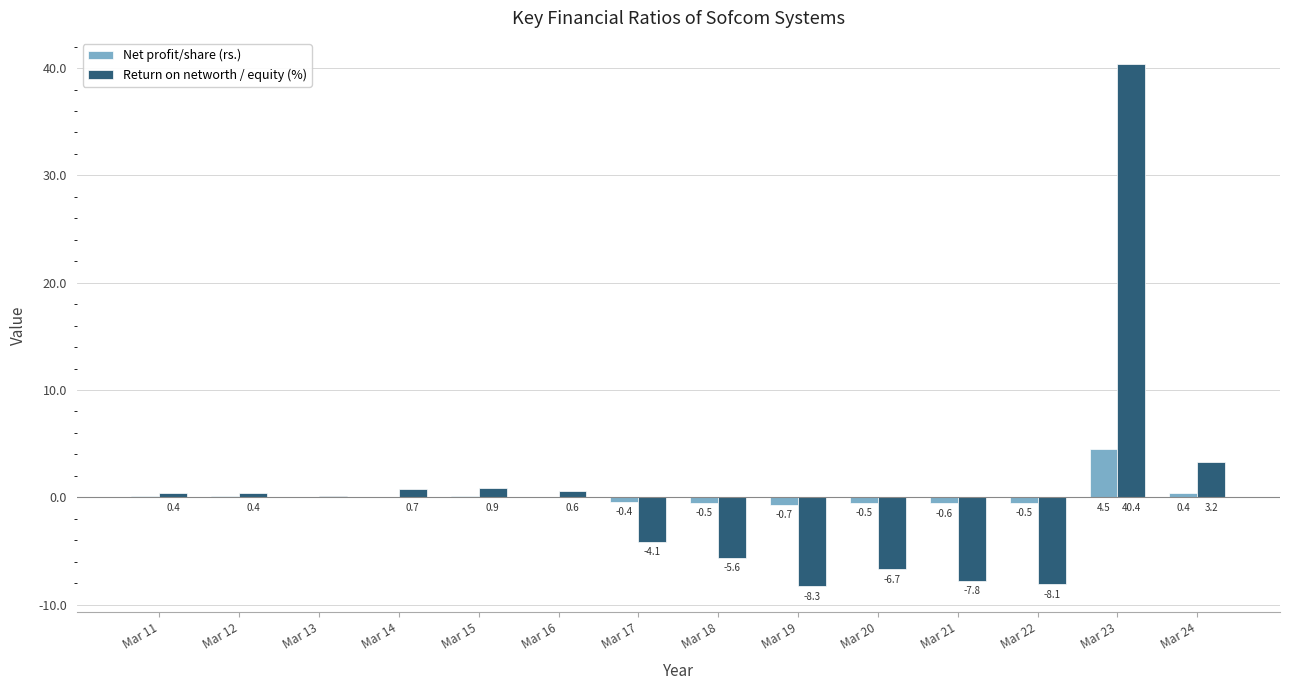

Read the Return on networth / equity (%) value at Mar 22.

-8.1